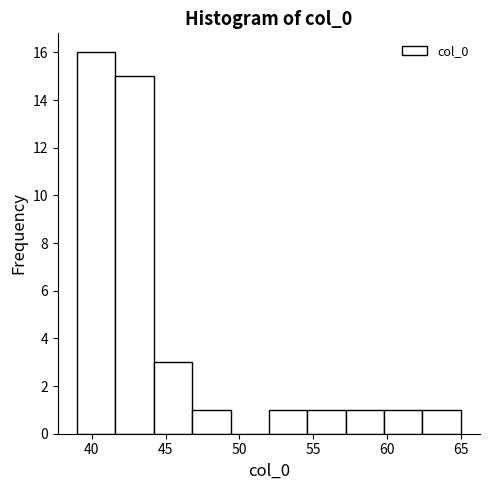

Over which range of the x-axis is the bar tallest?

39.0 to 41.6